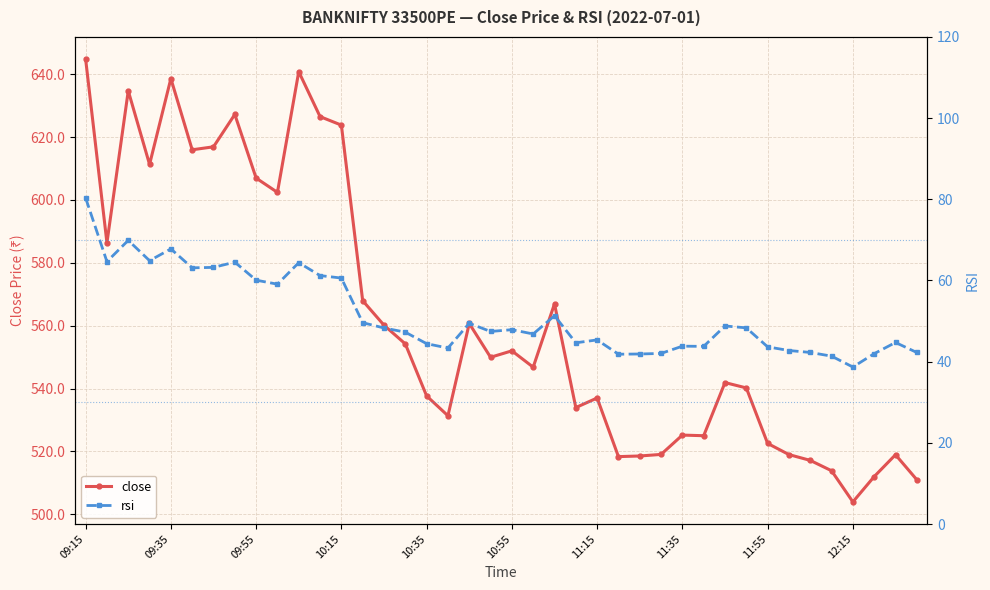

Reading right to left, what are all the values shown in this chart?

close: 511.0	519.0	512.0	503.9	513.9	517.1	519.0	522.5	540.2	541.9	525.0	525.2	519.0	518.5	518.4	537.0	534.0	567.0	546.8	552.0	550.0	560.7	531.4	537.6	554.2	560.1	568.0	623.8	626.5	640.8	602.4	607.0	627.2	616.9	616.0	638.6	611.3	634.7	586.4	644.8
rsi: 42.3	44.7	42.0	38.7	41.4	42.3	42.8	43.6	48.3	48.8	43.8	43.8	42.0	41.9	41.8	45.4	44.6	51.3	46.8	47.9	47.4	49.5	43.4	44.4	47.3	48.3	49.6	60.6	61.2	64.4	59.1	60.1	64.5	63.2	63.1	67.8	64.9	69.9	64.7	80.3